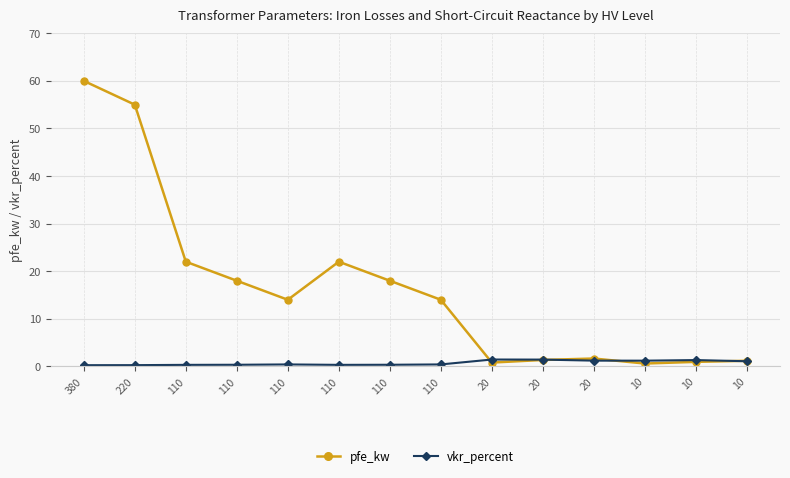

Count the number of categories in the chart.

14